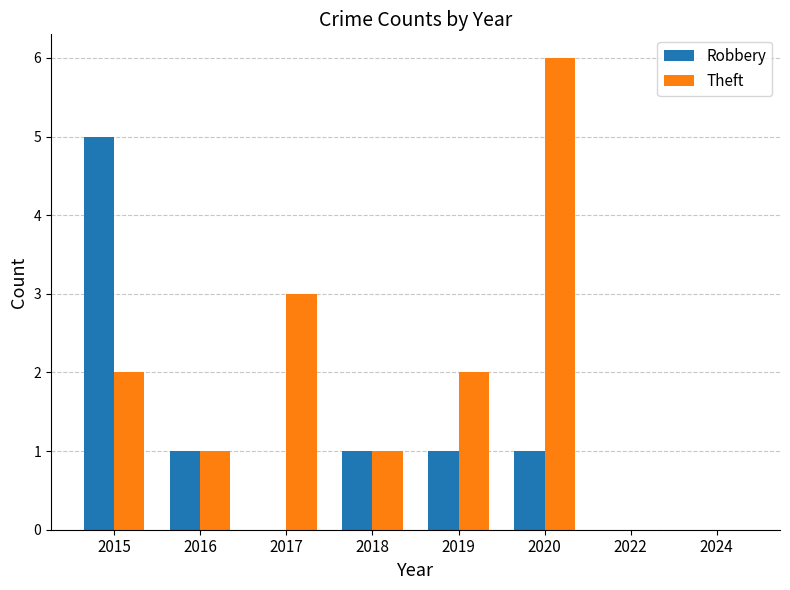

True or false: Theft has a value of 2 at 2018.

False